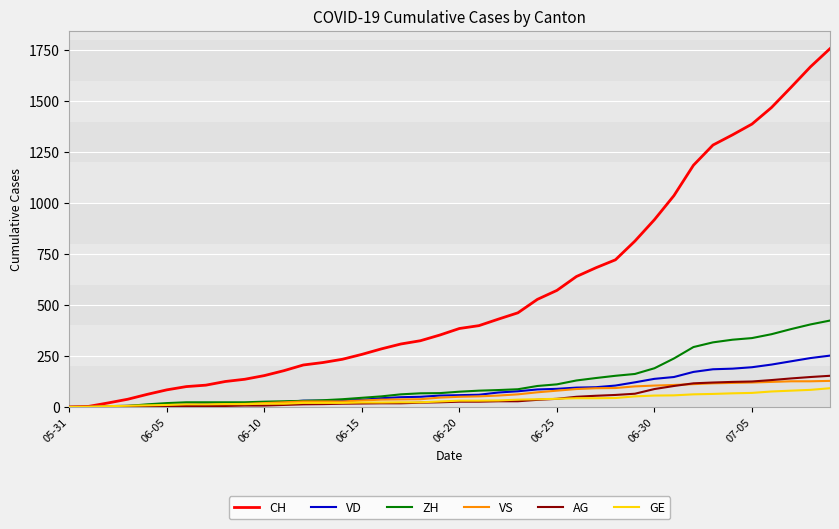

What are all the series names shown in the legend?

CH, VD, ZH, VS, AG, GE